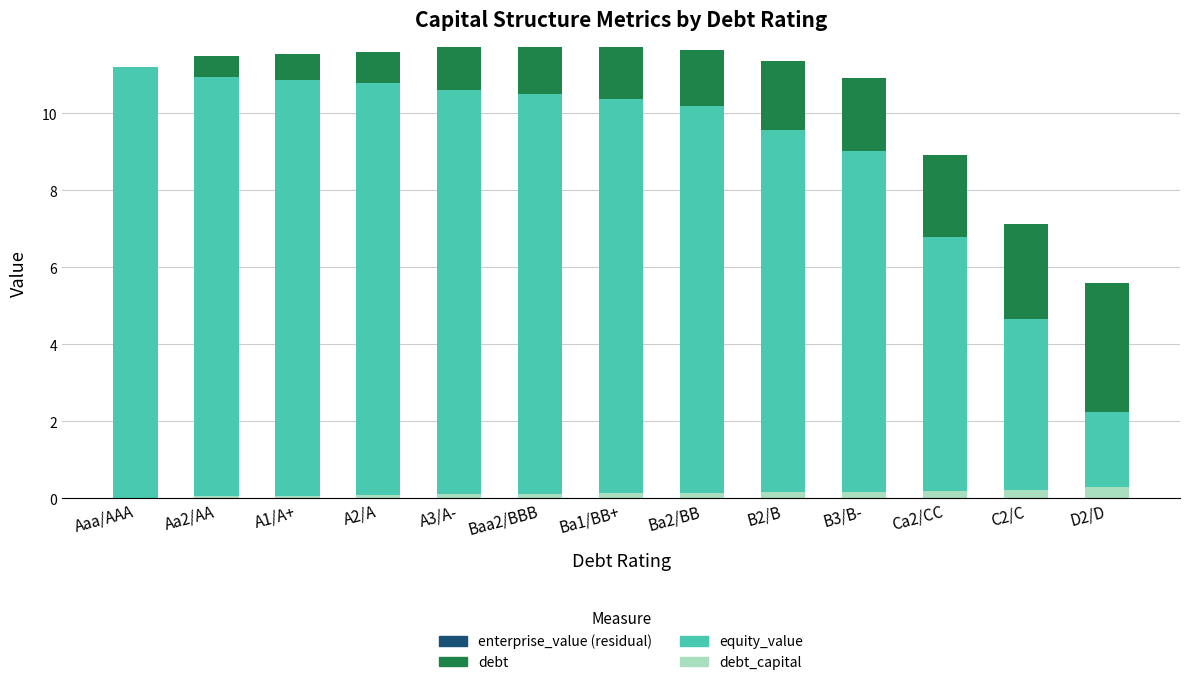

Count the number of data series in this chart.

3